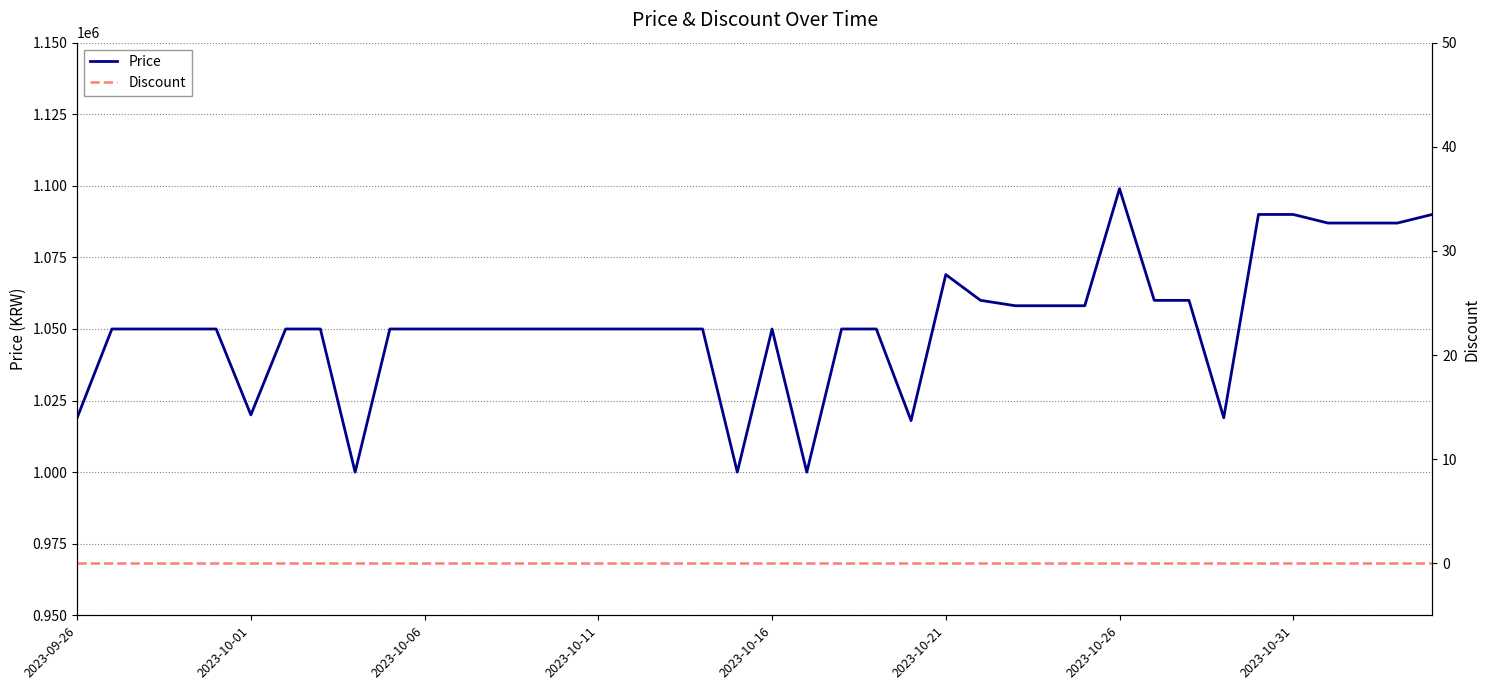

Which series has the largest total across all categories?

Price